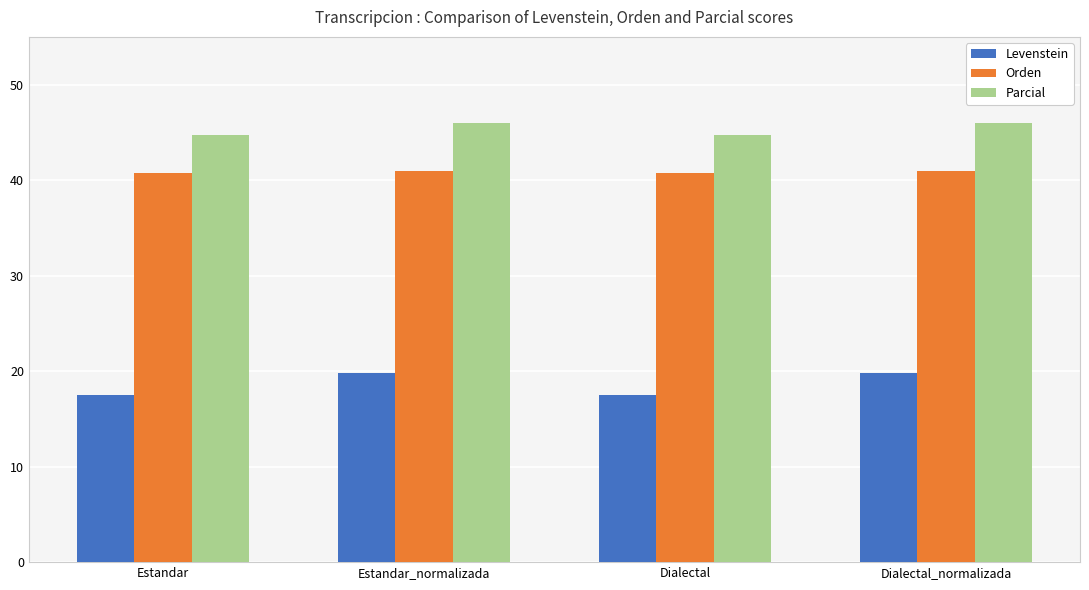

What is the smallest value displayed?

17.4